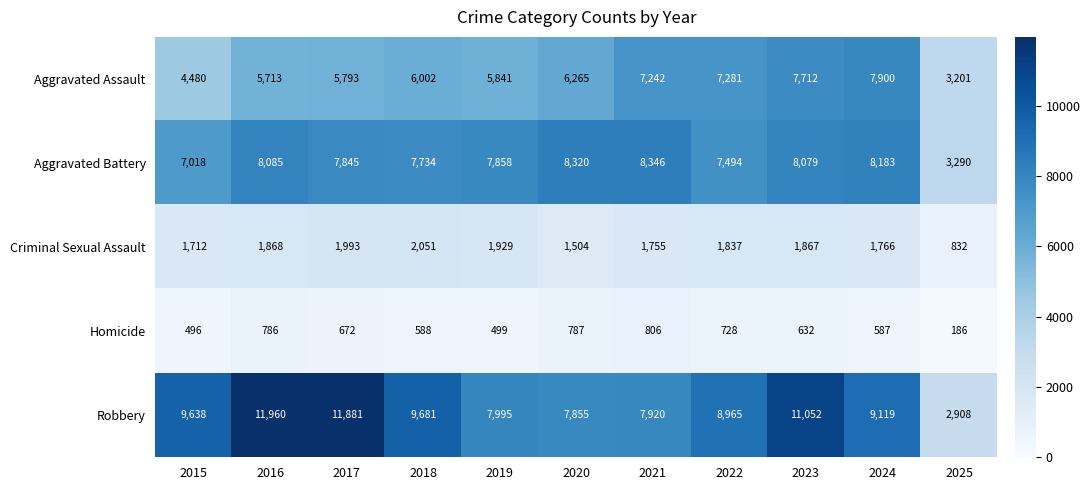

What is the maximum value shown in the chart?

11960